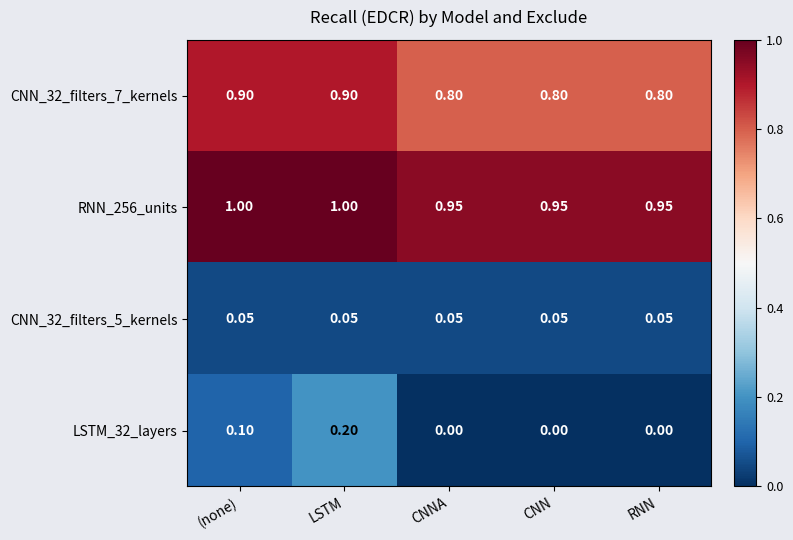

At which category is the sum across all series the highest?

LSTM